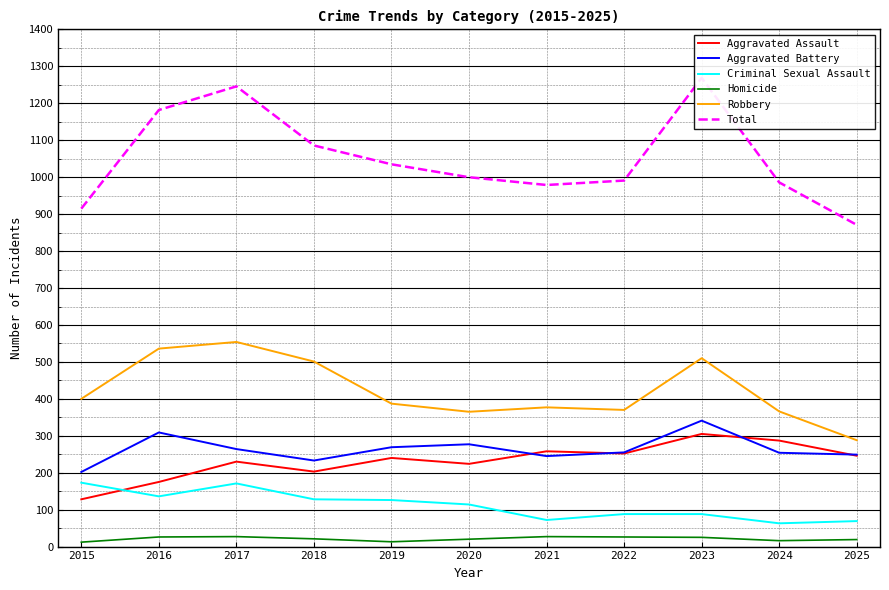

Which series has the largest range (max minus min)?

Total